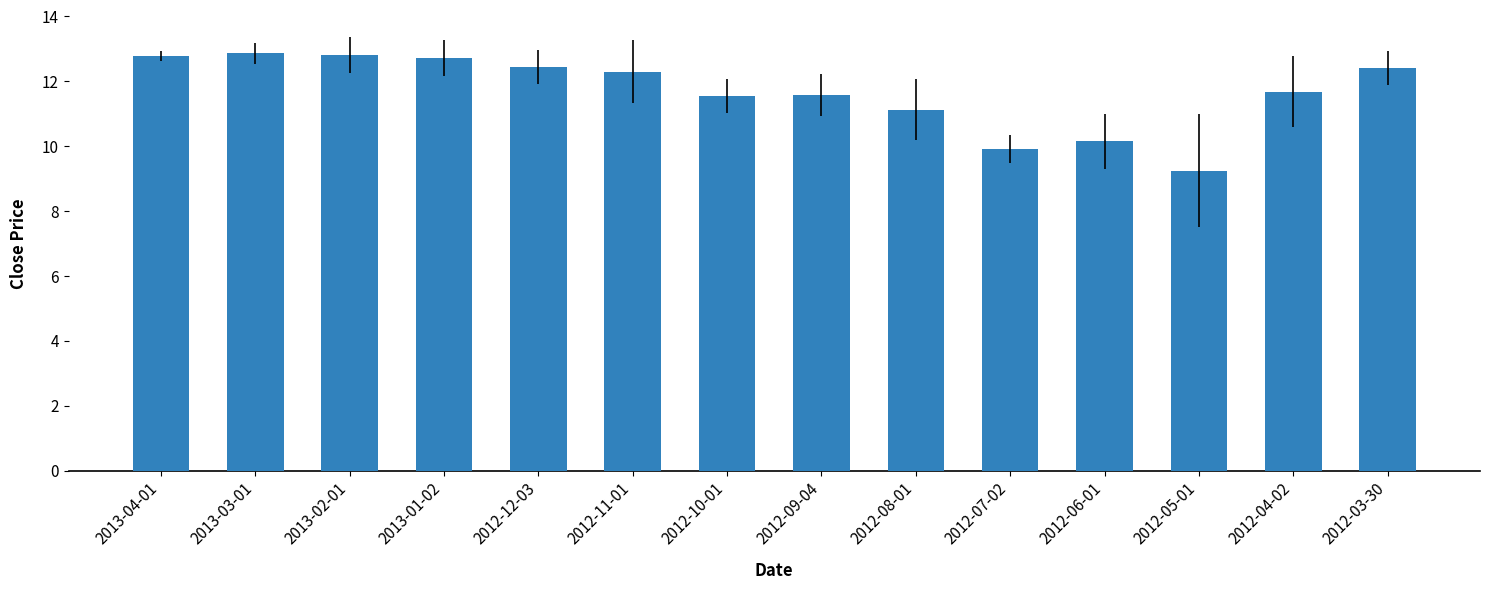

What is the change in value from 2013-02-01 to 2013-01-02?

-0.1